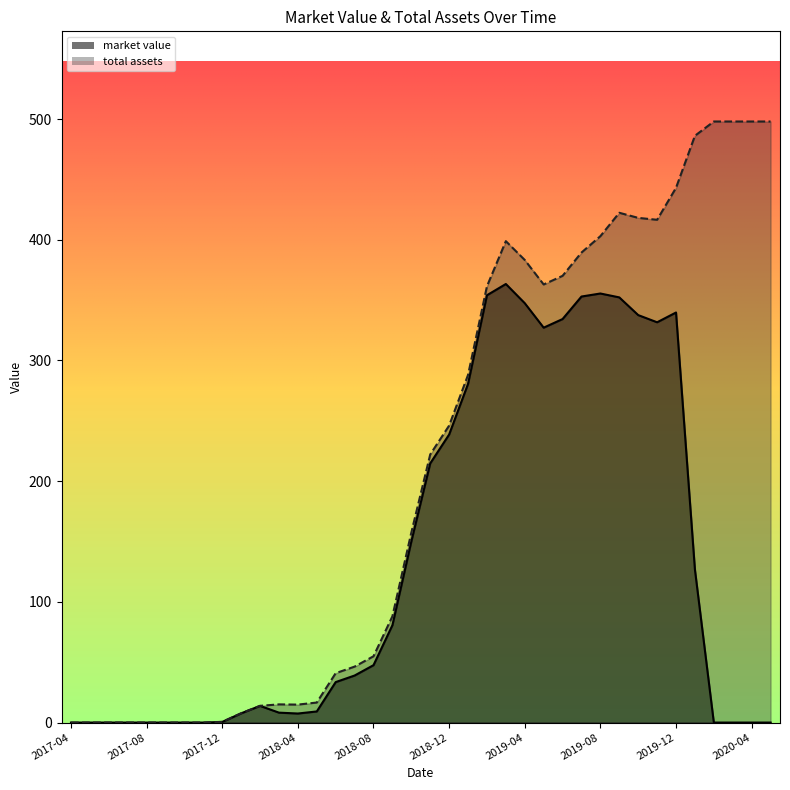

List the labels in order of market value value, smallest first.

2017-04, 2017-05, 2017-06, 2017-07, 2017-08, 2017-09, 2017-10, 2017-11, 2020-02, 2020-03, 2020-04, 2020-05, 2017-12, 2018-04, 2018-01, 2018-03, 2018-05, 2018-02, 2018-06, 2018-07, 2018-08, 2018-09, 2020-01, 2018-10, 2018-11, 2018-12, 2019-01, 2019-05, 2019-11, 2019-06, 2019-10, 2019-12, 2019-04, 2019-09, 2019-07, 2019-02, 2019-08, 2019-03